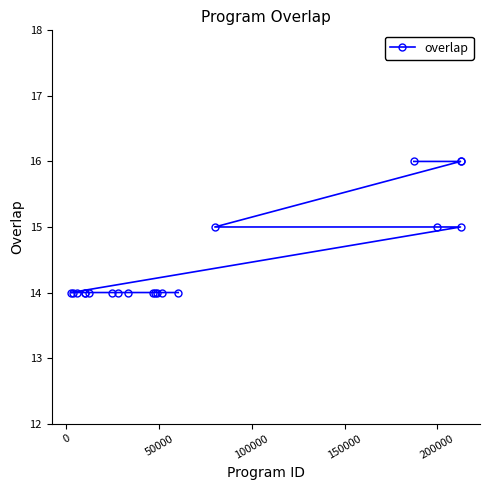

Reading left to right, transcribe all the data shown in this chart.

14	14	14	14	14	14	14	14	14	14	14	14	14	14	15	16	15	16	15	16